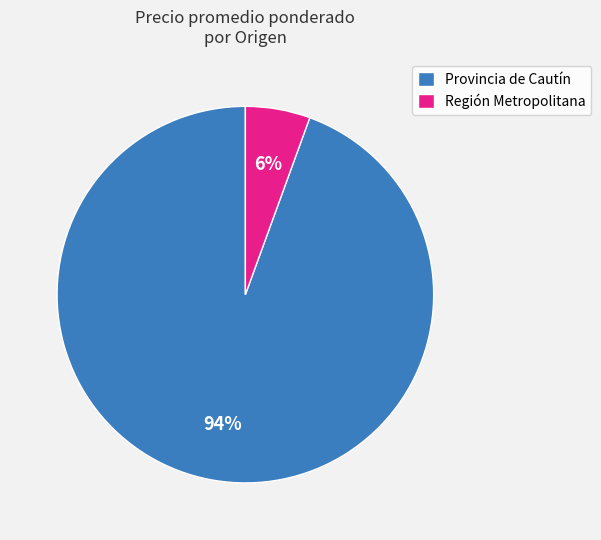

Is it true that Región Metropolitana is 6% of the pie?

True